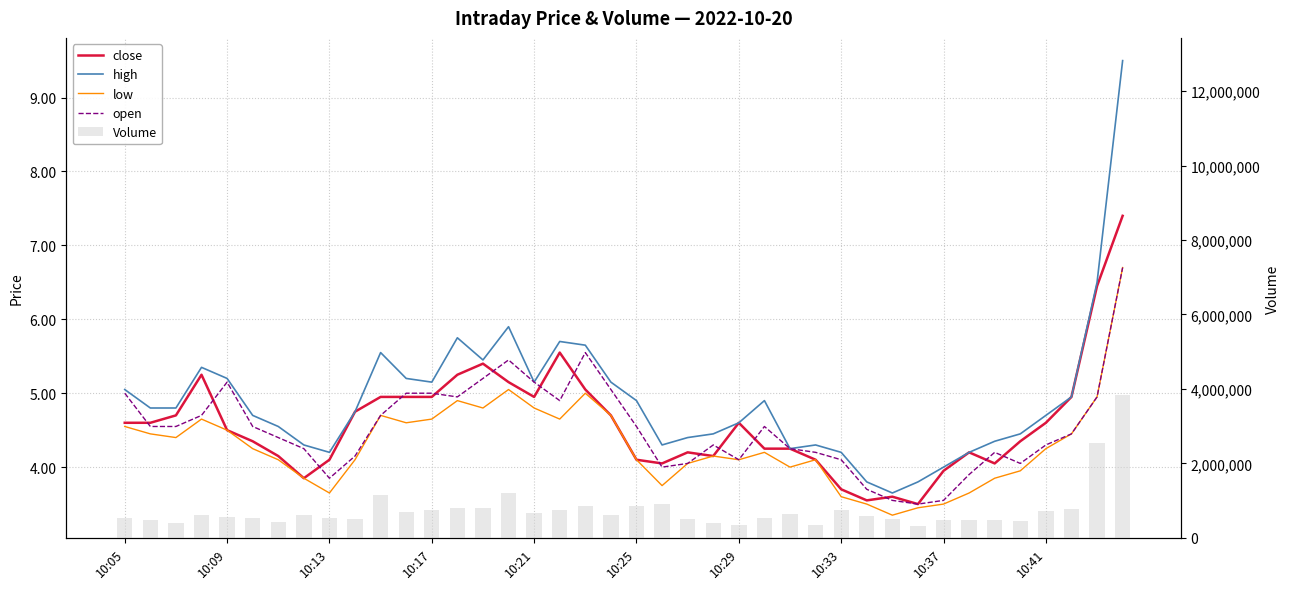

How many values in the low series are below 4?

11